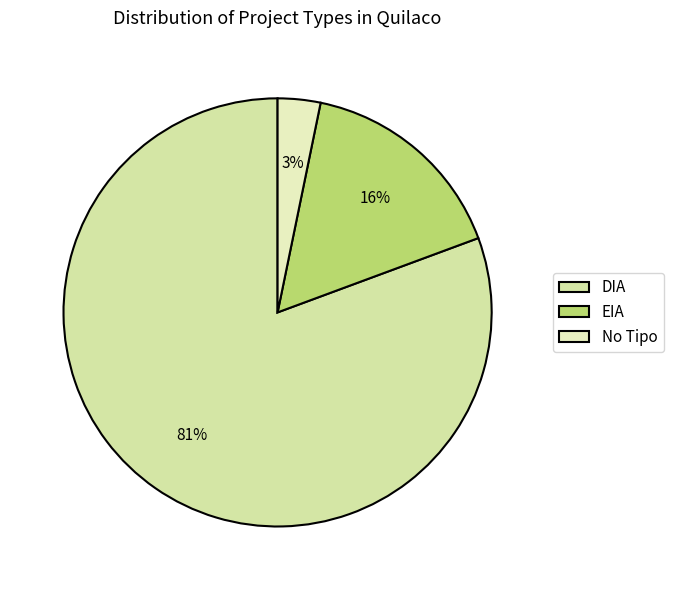

Which category accounts for the majority?

DIA